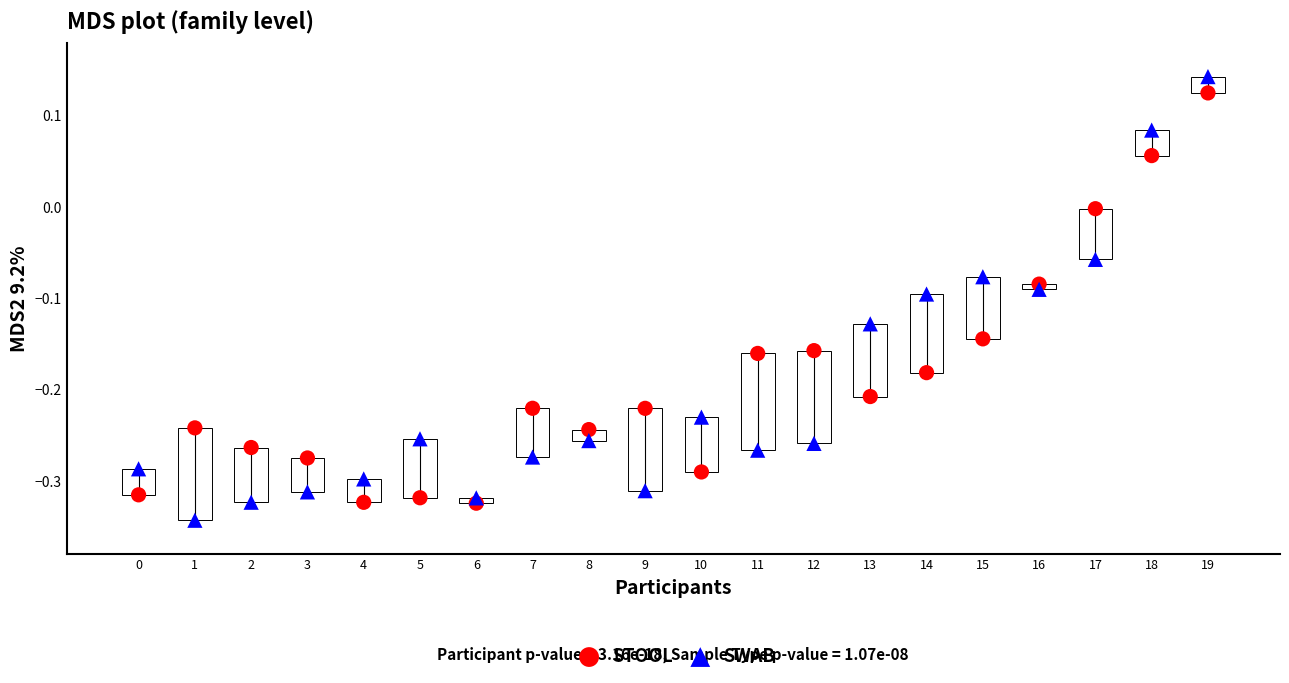

Across all data points, what is the range of Y values (max minus min)?

0.5